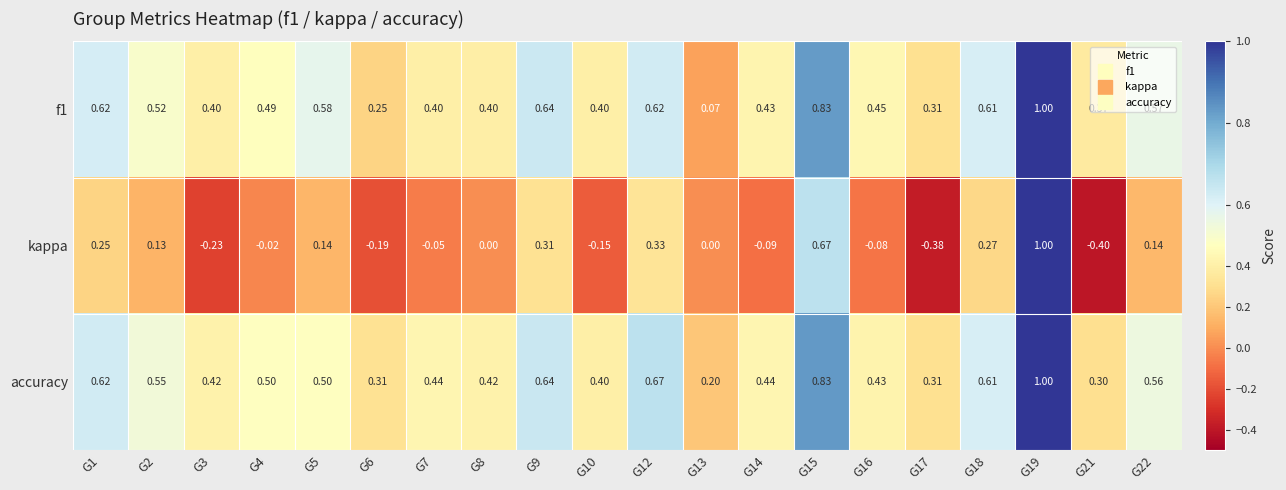

Which series has the widest spread of values?

kappa